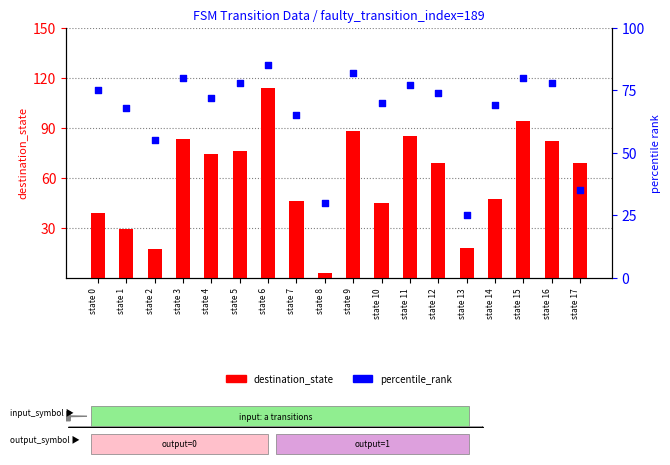

At how many categories does at least one series exceed 15?

18